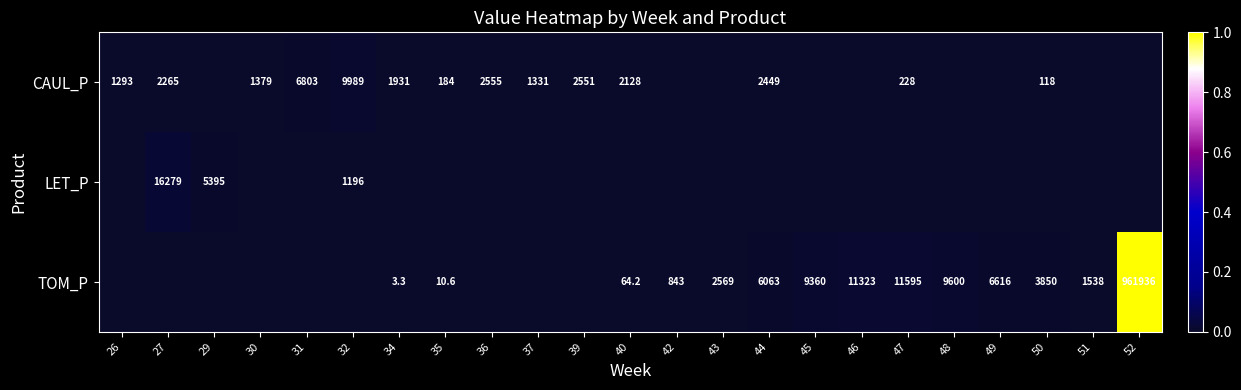

True or false: TOM_P has a value of 3772.3 at 49.

False